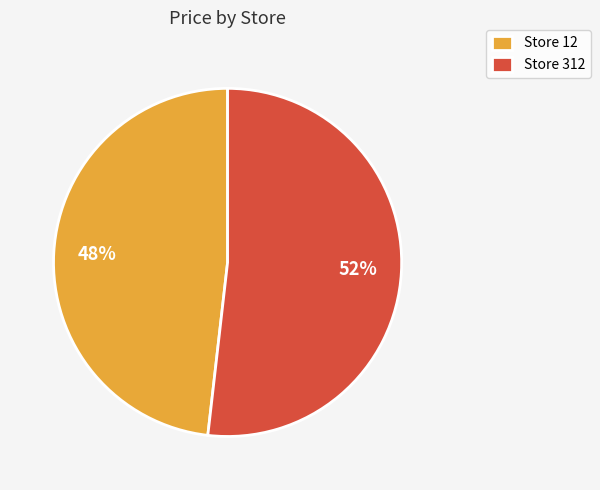

How many slices are in this pie chart?

2